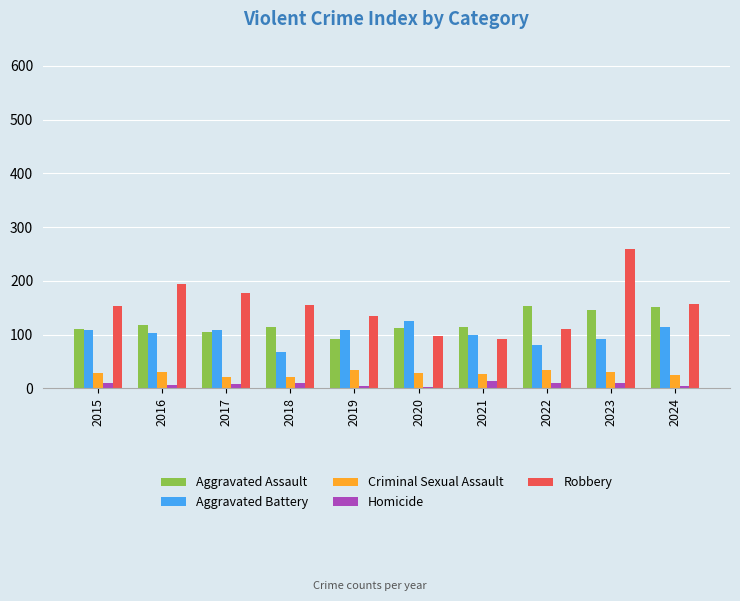

Where does the Robbery series first go above 155?

2016